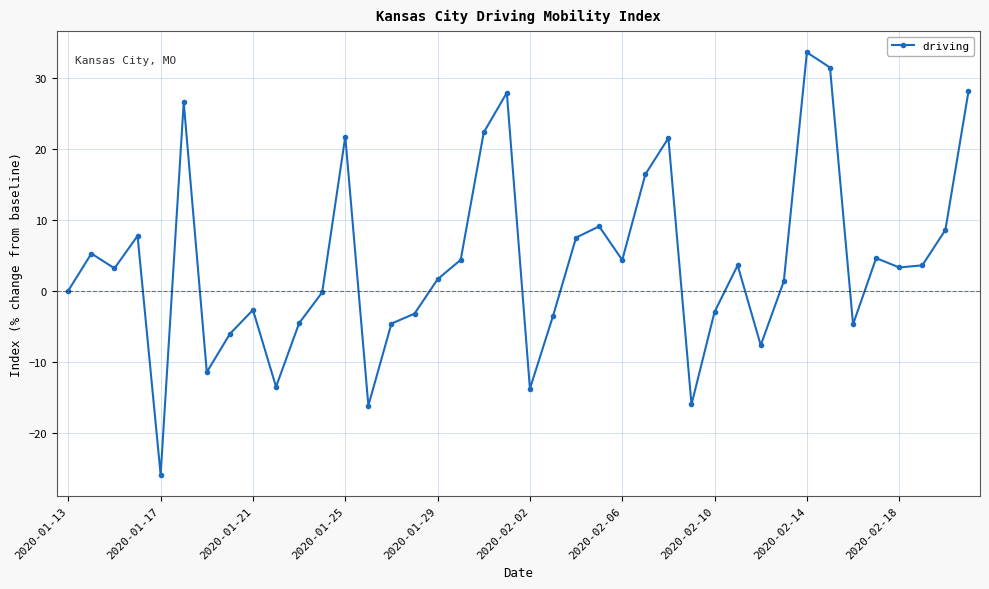

How many distinct data groups are displayed?

1